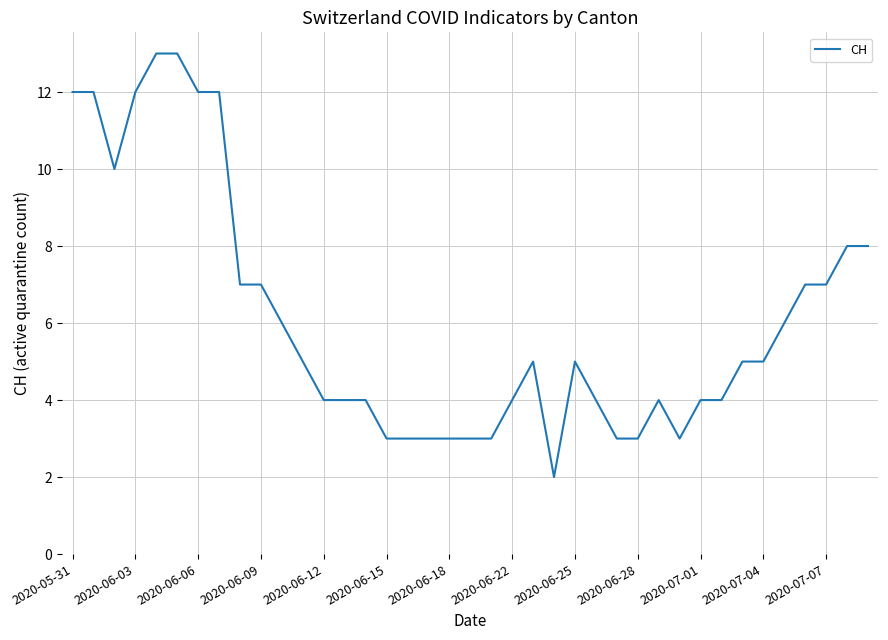

How many lines are shown in the chart?

1